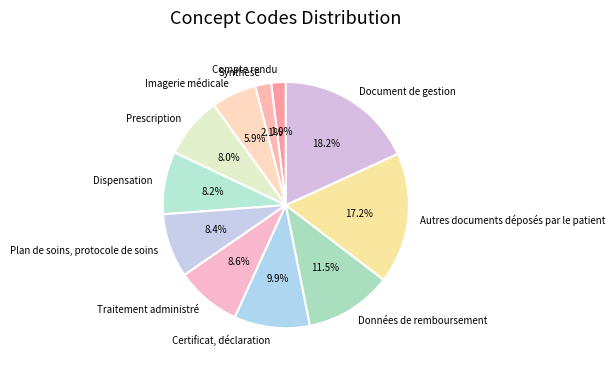

Is Imagerie médicale the majority of the pie?

No